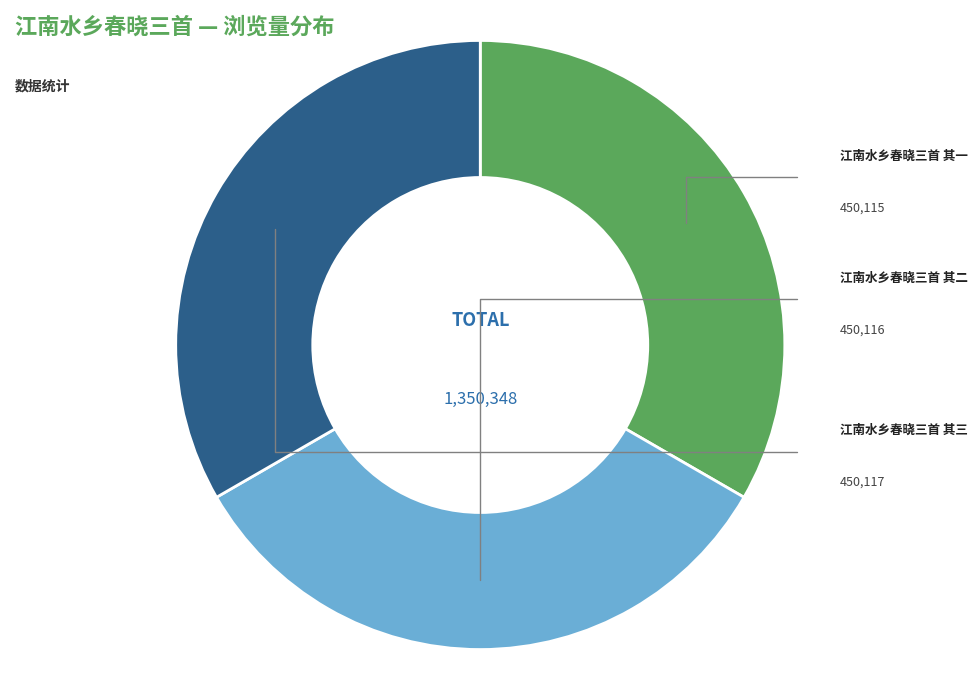

Is there any slice that represents more than half of the pie?

No